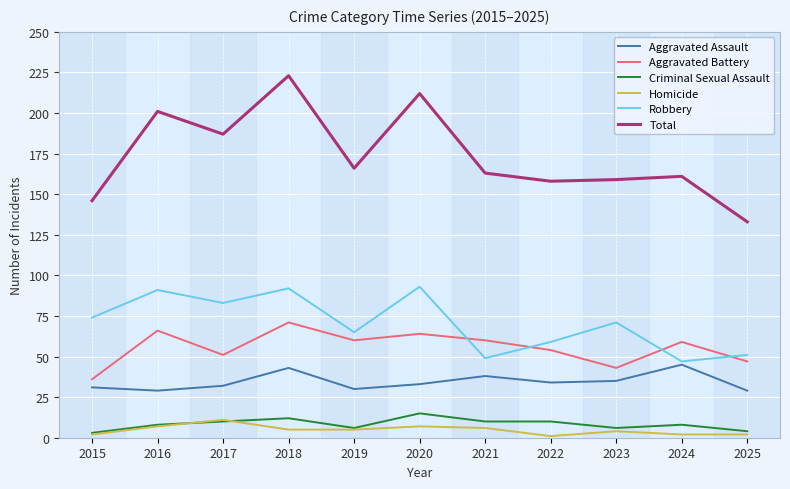

Which series has the largest total across all categories?

Total